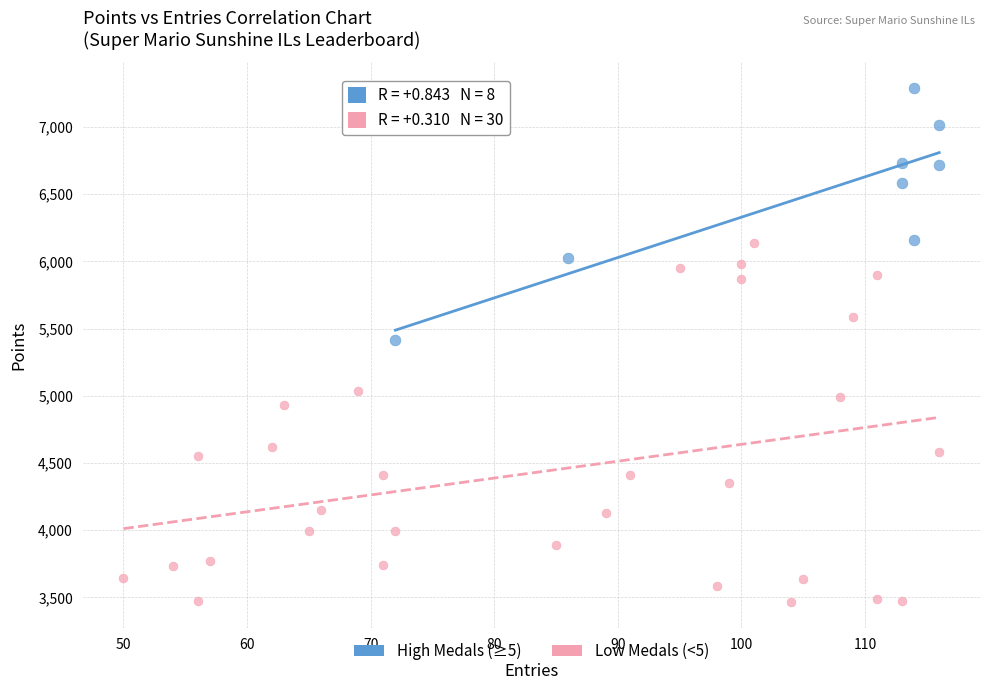

Which series contains the highest Y value?

High Medals (≥5)